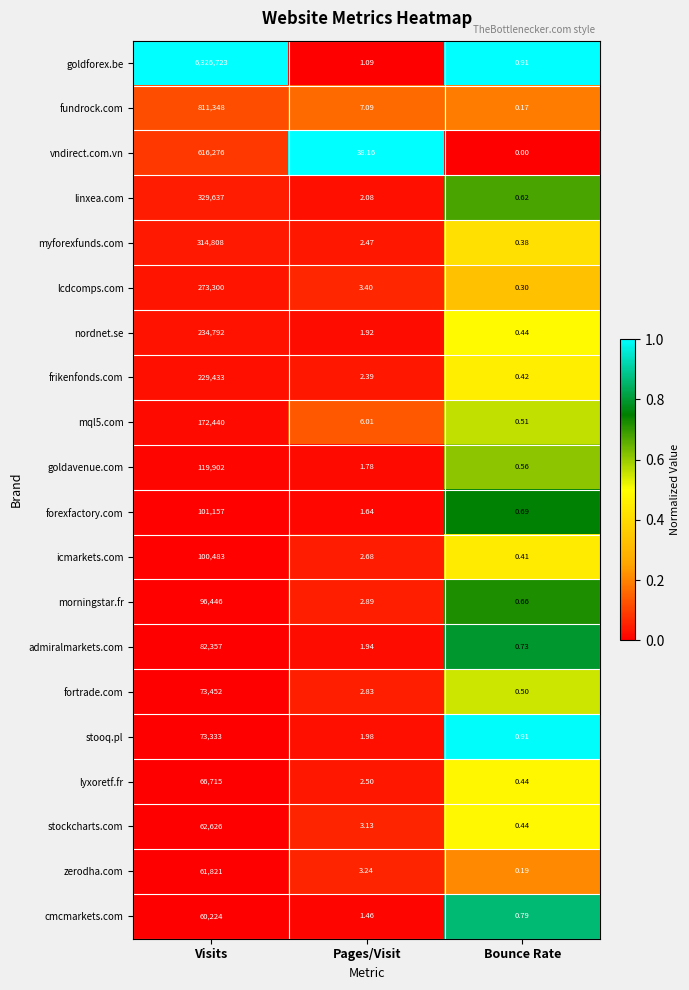

At which category is the sum across all series the highest?

Visits